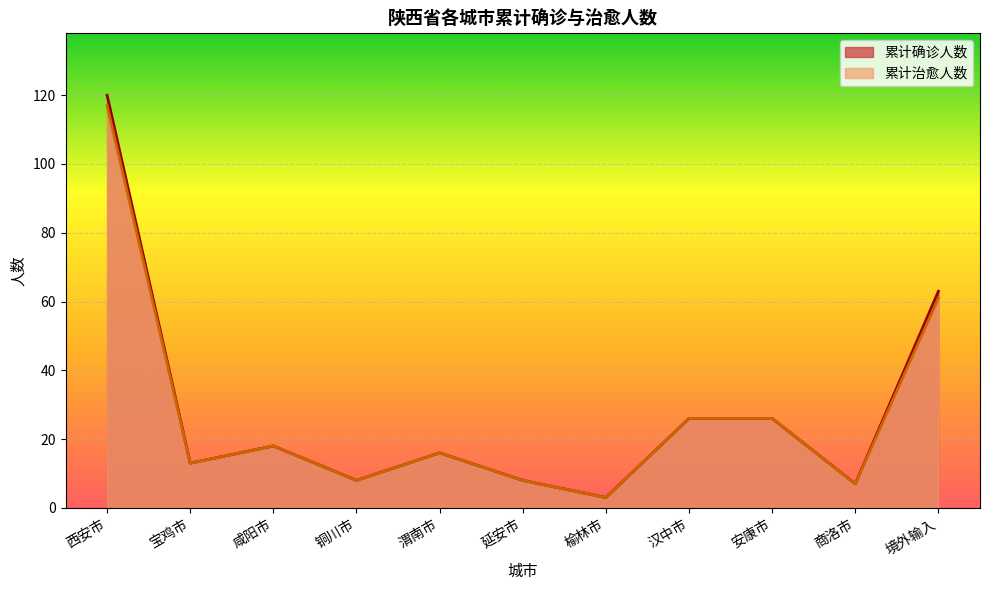

The 累计治愈人数 series shows 6 at 宝鸡市. True or false?

False